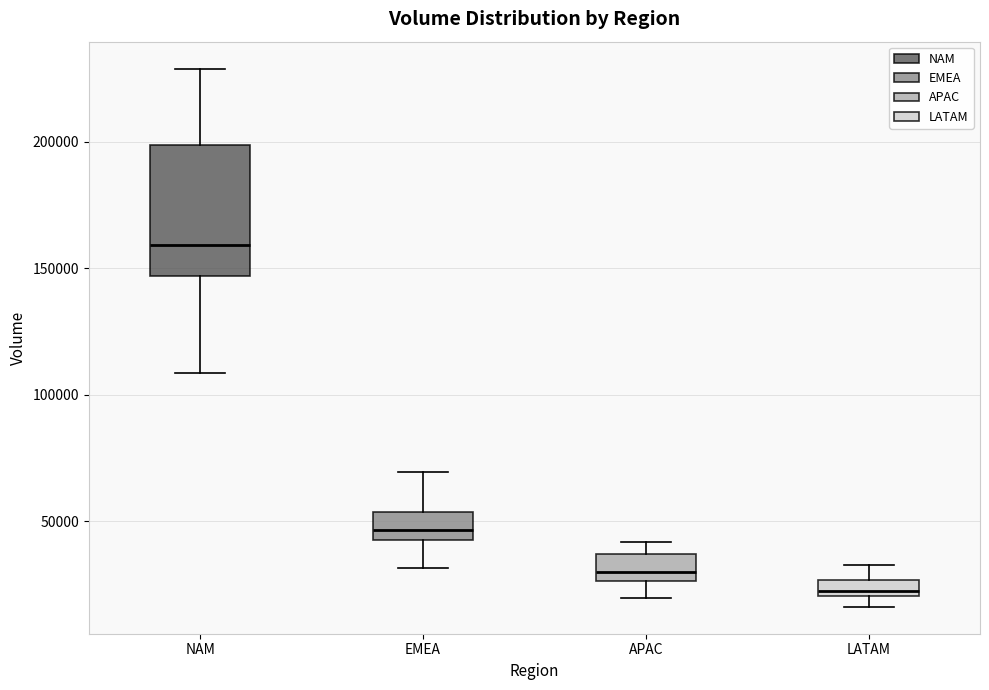

Which box is the tallest, from its lower edge to its upper edge?

NAM